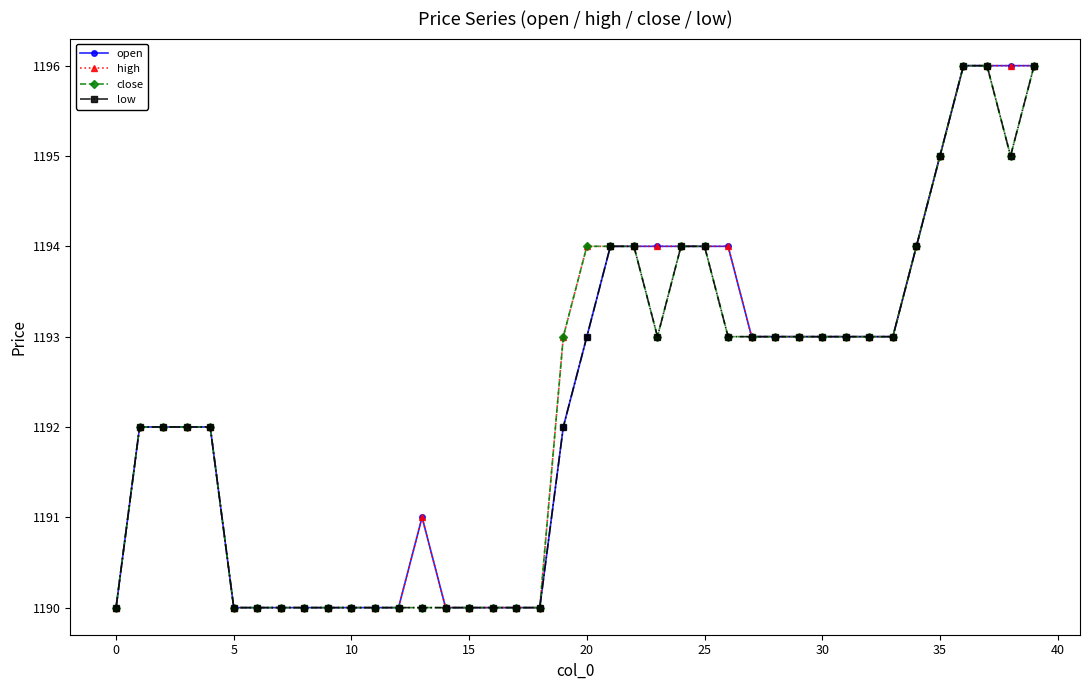

What is the highest value of the open series?

1196